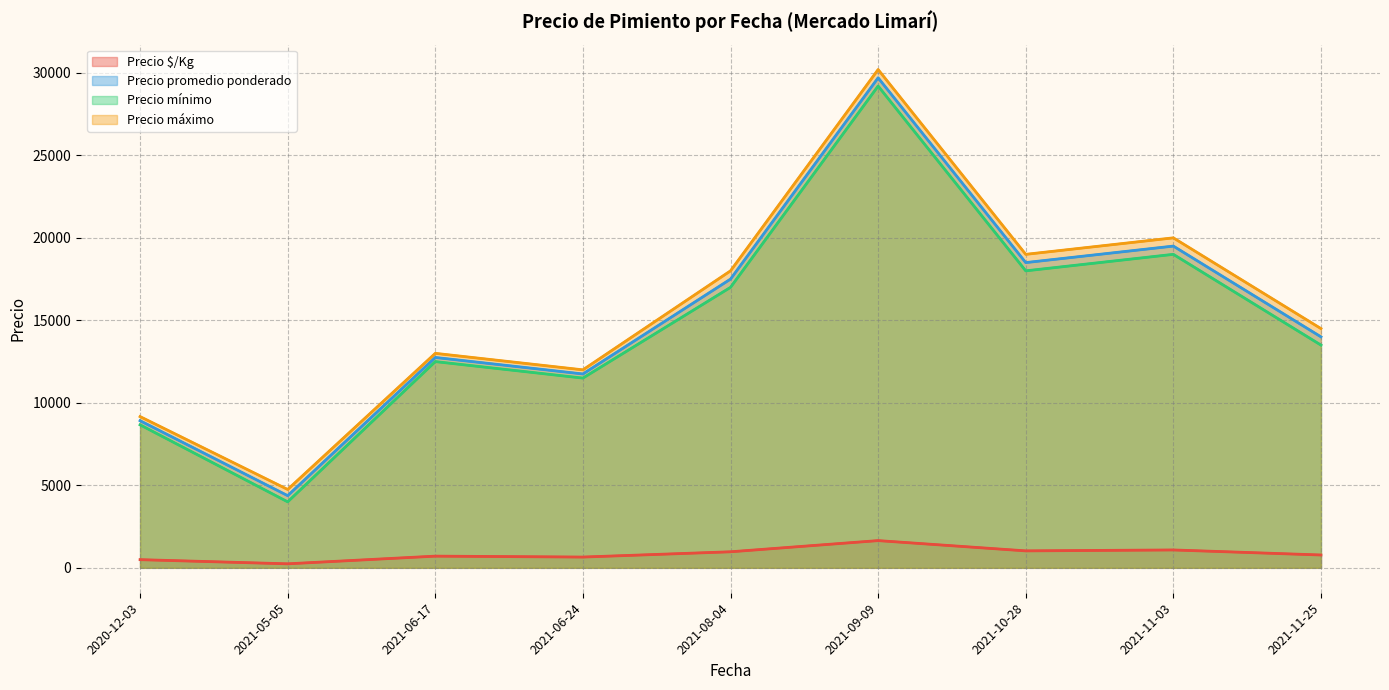

Which label corresponds to the largest value in the chart?

2021-09-09